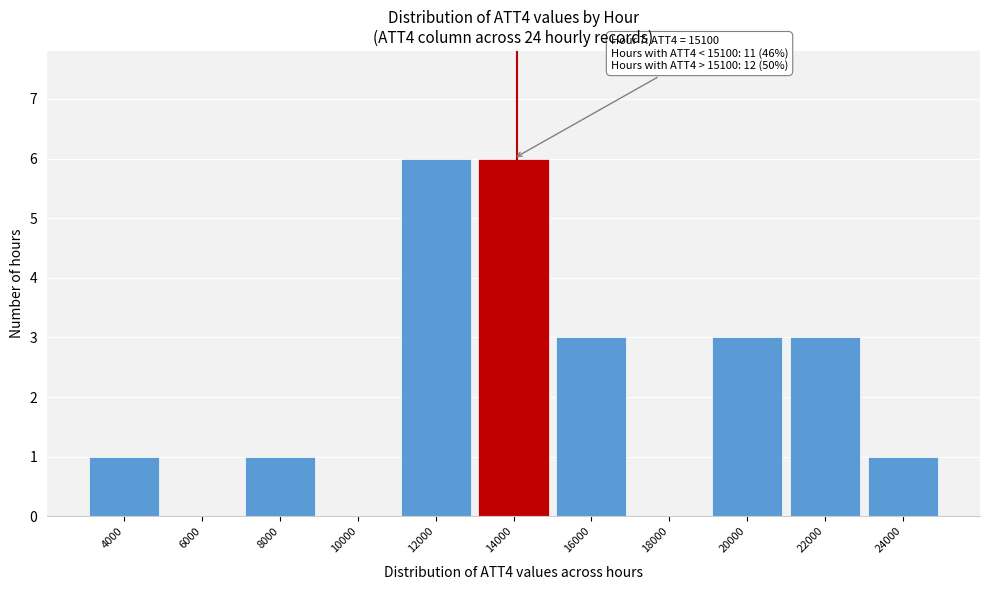

Reading left to right, transcribe all the data shown in this chart.

4000=1	6000=0	8000=1	10000=0	12000=6	14000=6	16000=3	18000=0	20000=3	22000=3	24000=1